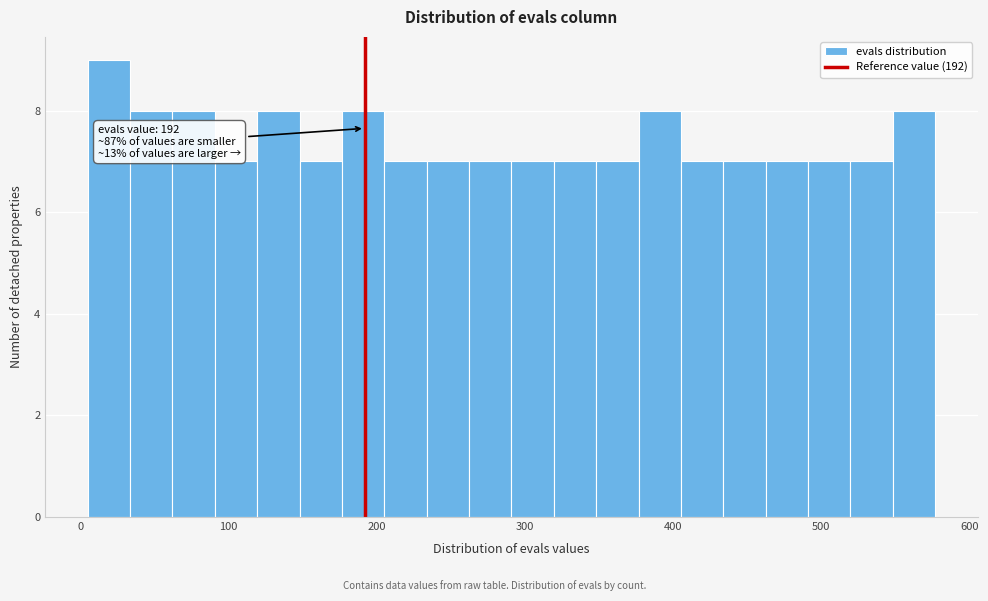

Around what value on the x-axis is the tallest bar? Give the approximate position of its centre, as read against the axis.

20